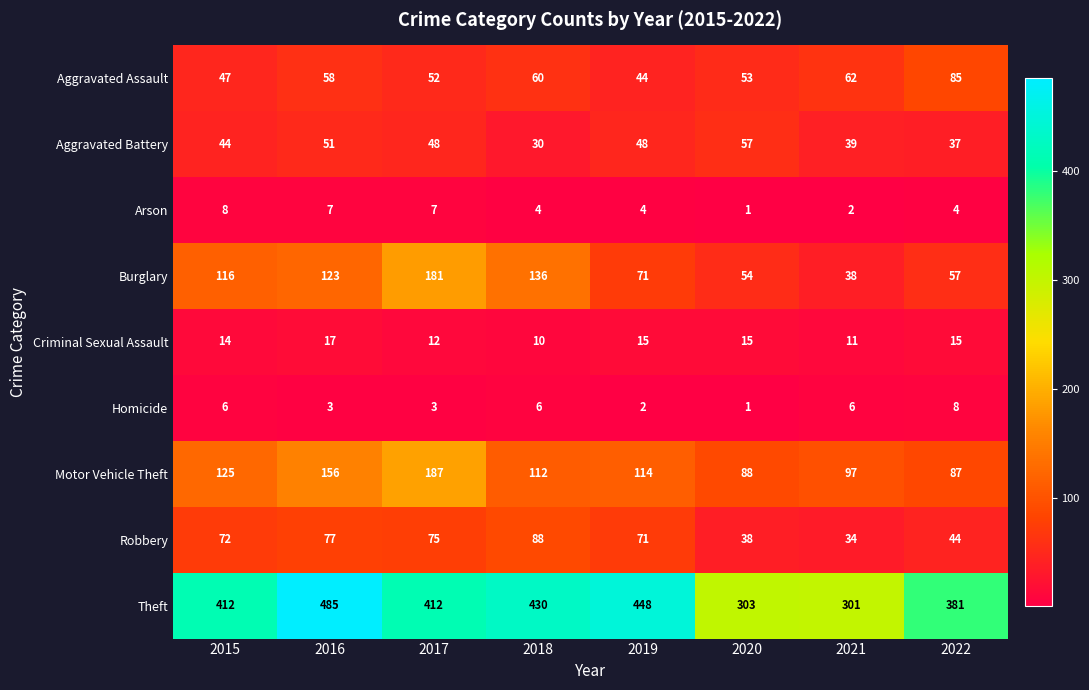

Rank the series at 2016 from highest to lowest value.

Theft, Motor Vehicle Theft, Burglary, Robbery, Aggravated Assault, Aggravated Battery, Criminal Sexual Assault, Arson, Homicide